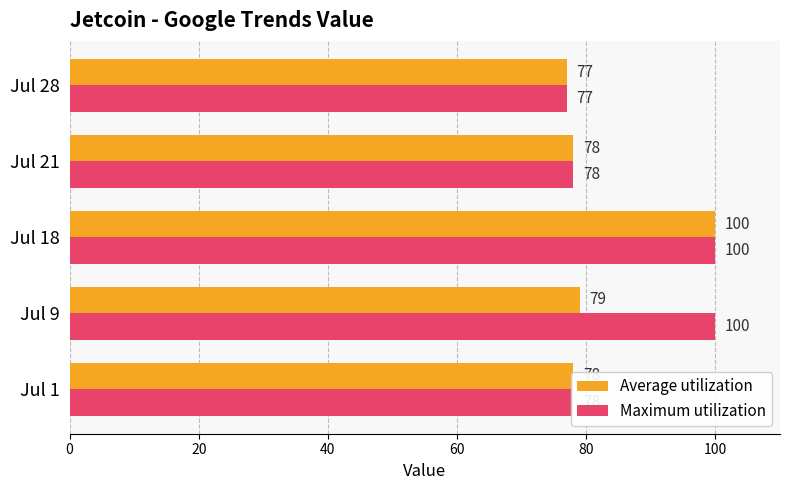

True or false: Average utilization has a value of 107 at Jul 21.

False